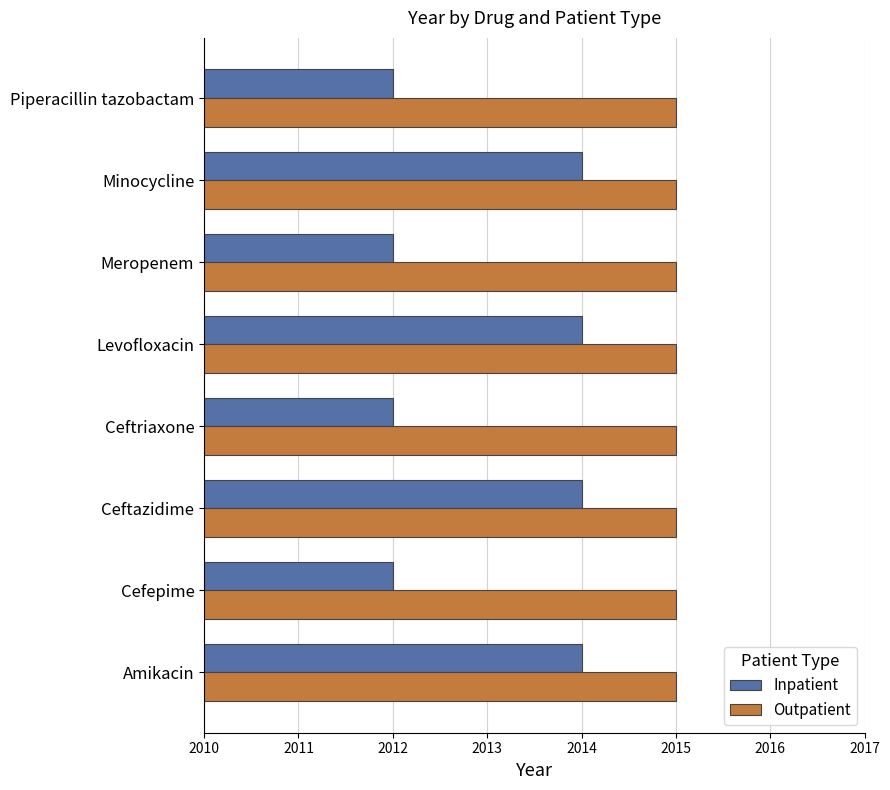

What are all the series names shown in the legend?

Inpatient, Outpatient